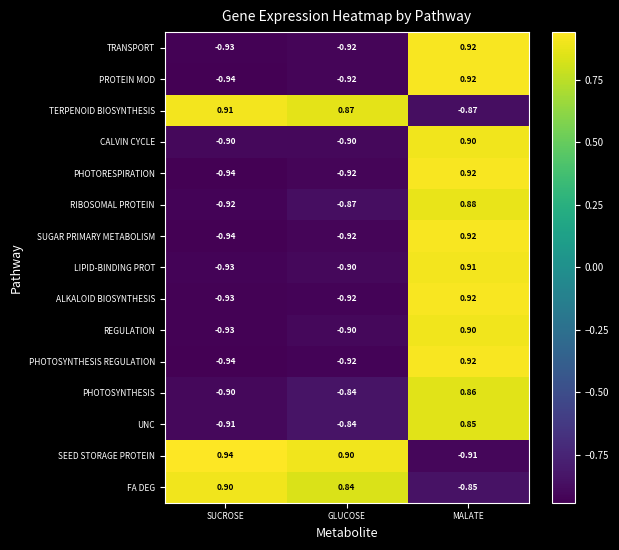

At which category is the sum across all series the highest?

MALATE